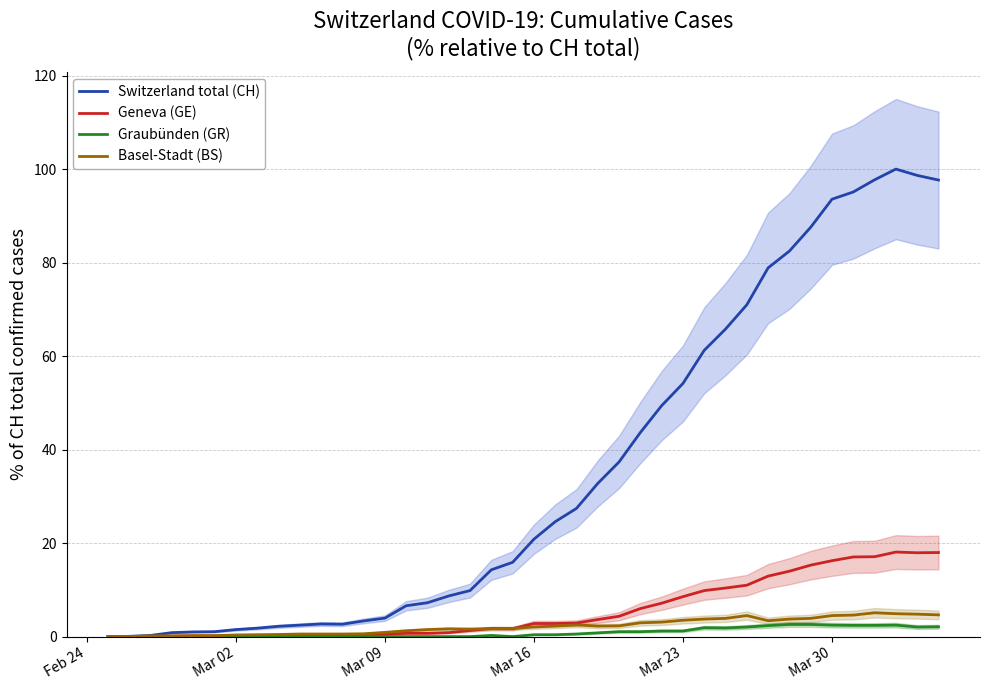

Which series has the widest spread of values?

Switzerland total (CH)